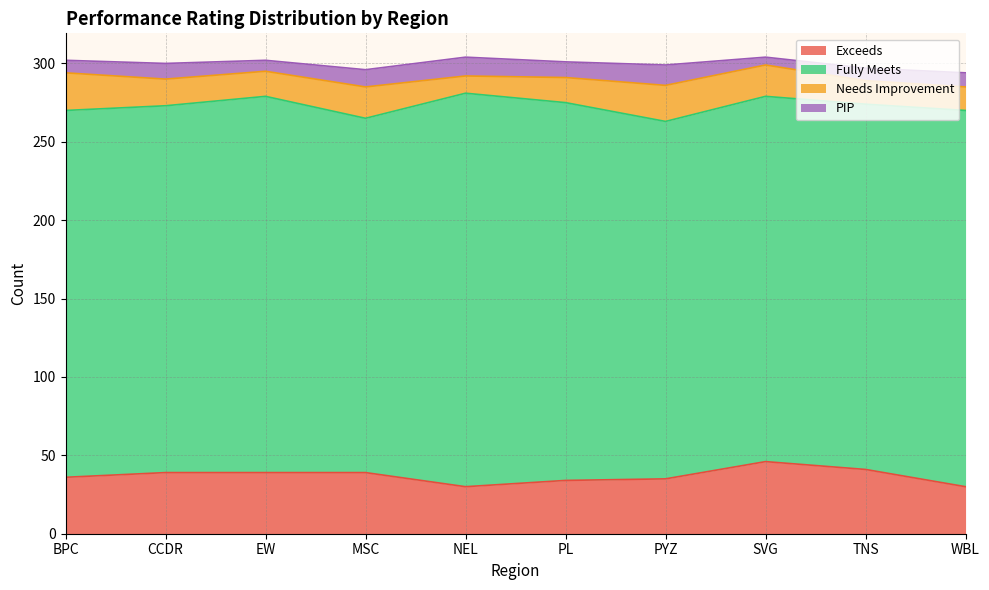

What is the smallest value displayed?

5